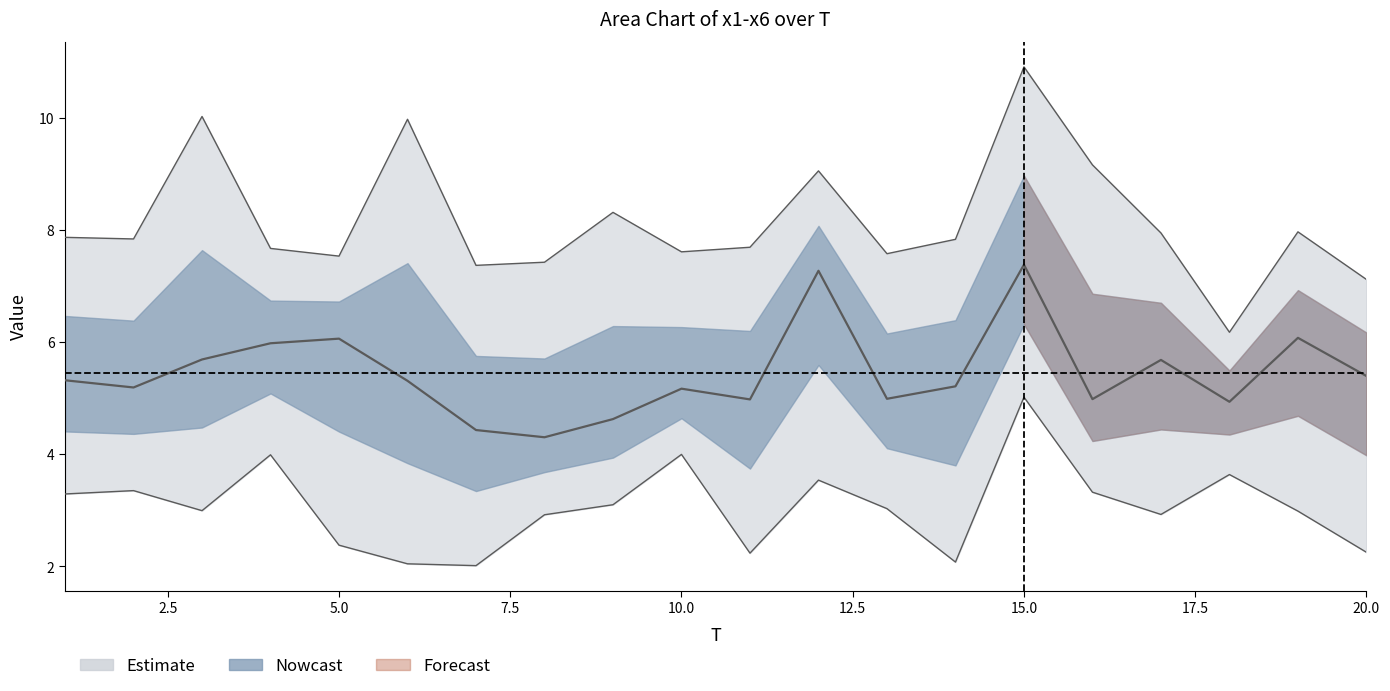

True or false: x6 has a value of 1.2 at 17.

False